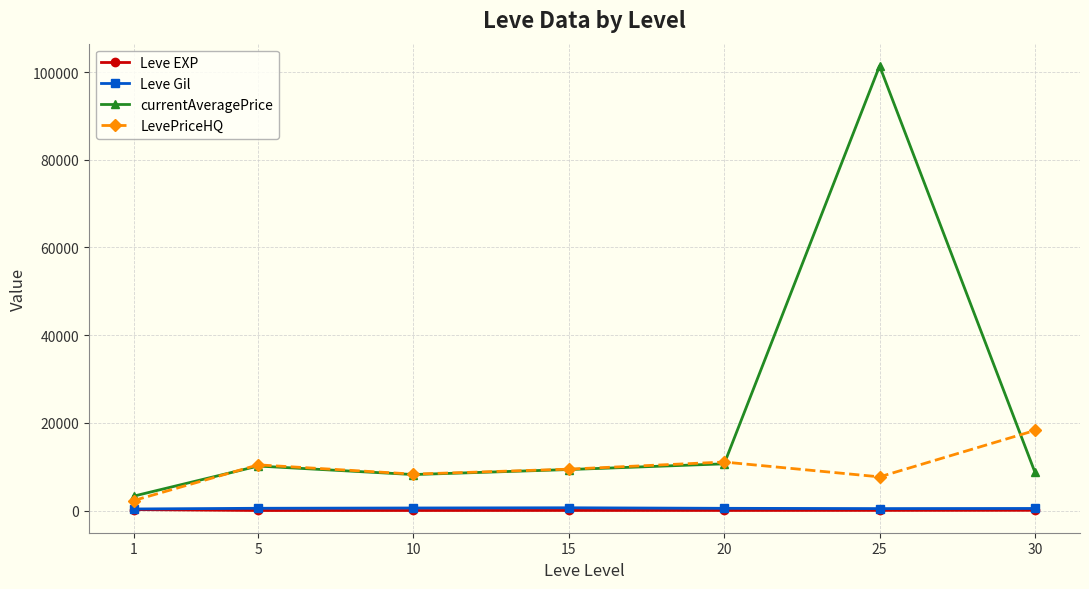

At which category is the sum across all series the highest?

25